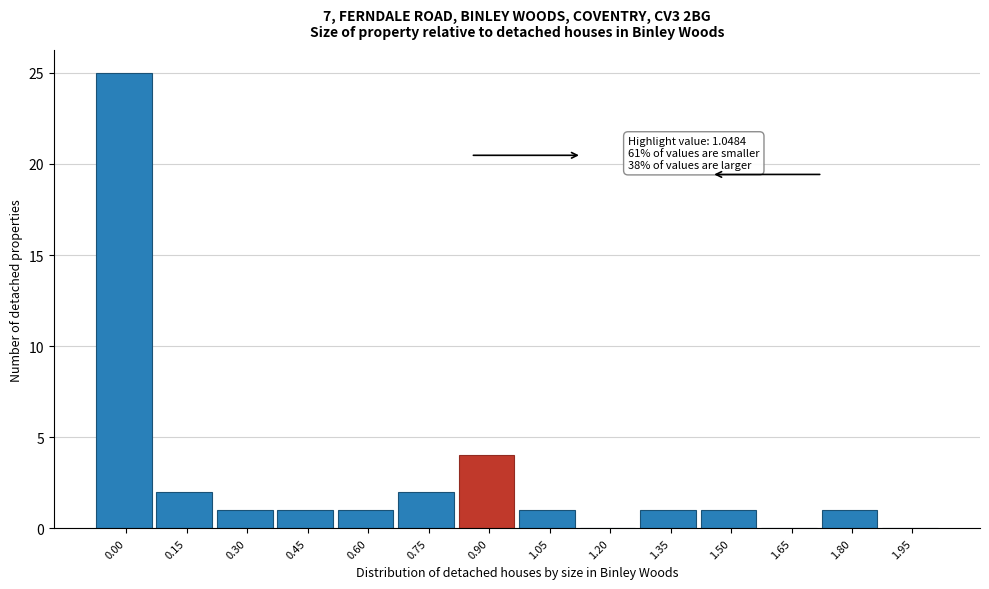

Reading right to left, list all the values displayed in this chart.

1.95=0	1.80=1	1.65=0	1.50=1	1.35=1	1.20=0	1.05=1	0.90=4	0.75=2	0.60=1	0.45=1	0.30=1	0.15=2	0.00=25